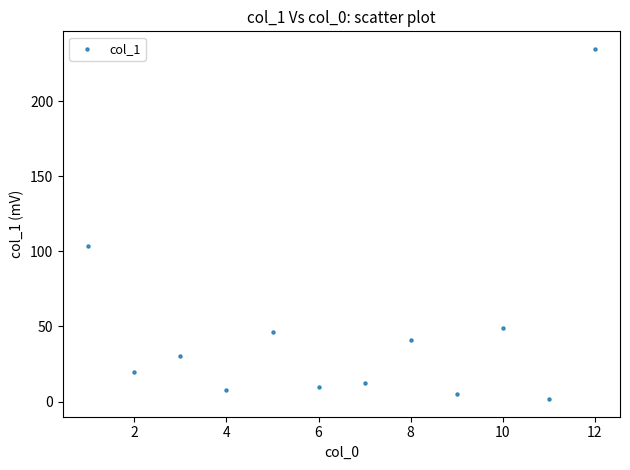

What Y value in the scatter plot is closest to 118?

103.4